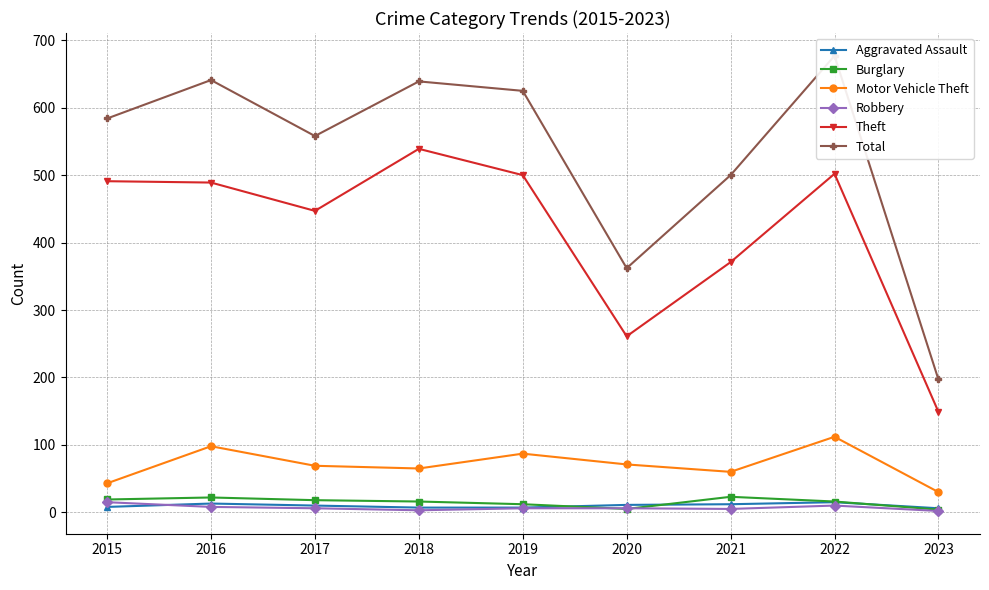

Is the value of Robbery at 2018 greater than the value of Burglary at 2022?

No